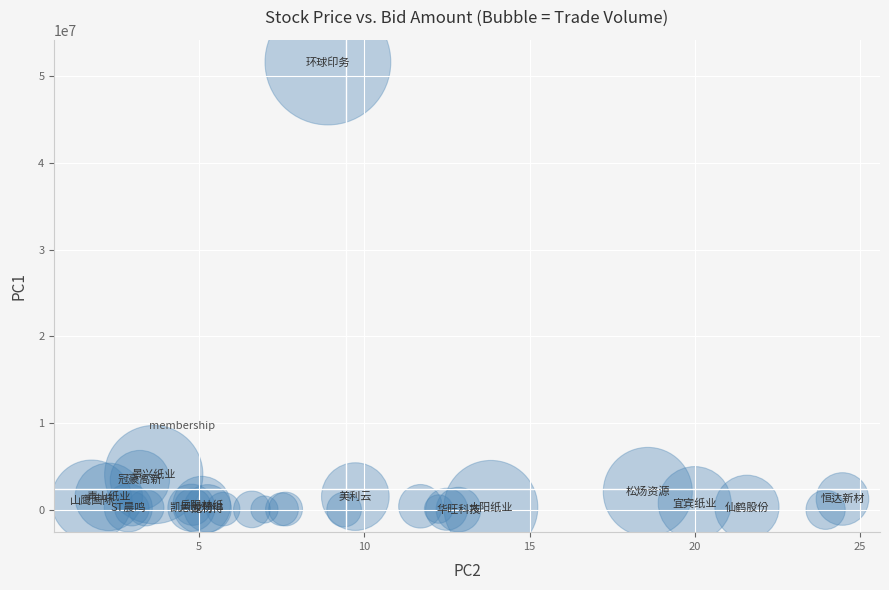

What Y value in the scatter plot is closest to 25817808?

4072232